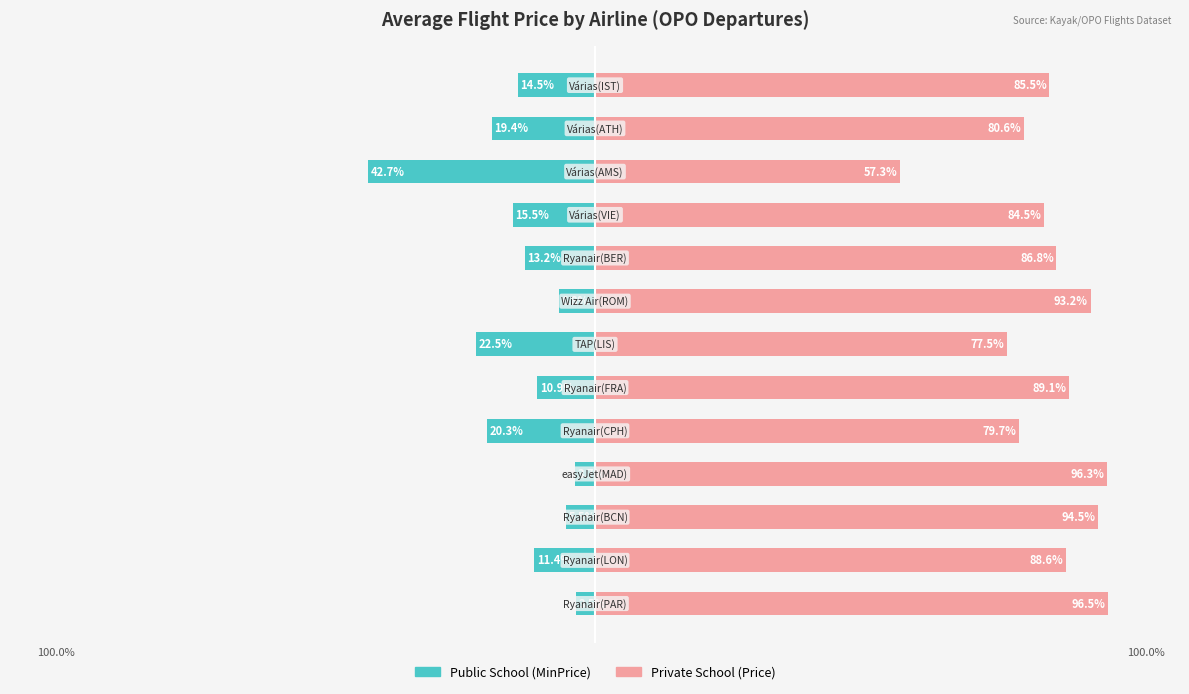

Is the value of Public School at 3 greater than the value of Private School at 3?

No